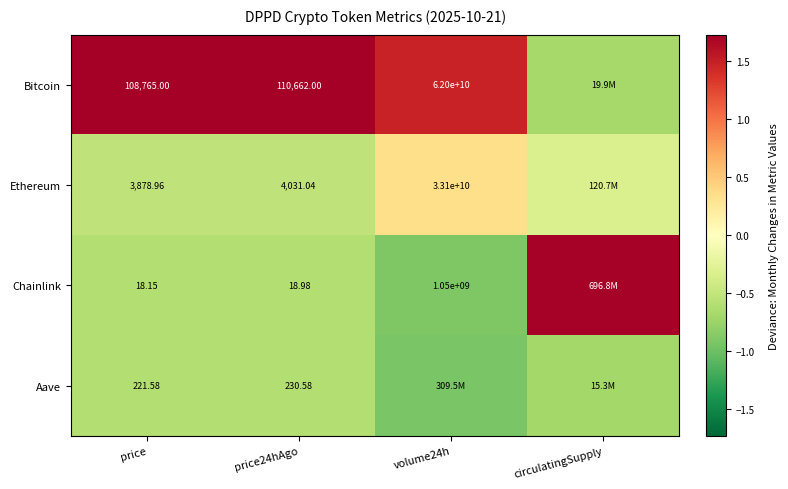

Rank the categories by Chainlink value from lowest to highest.

volume24h, price24hAgo, price, circulatingSupply